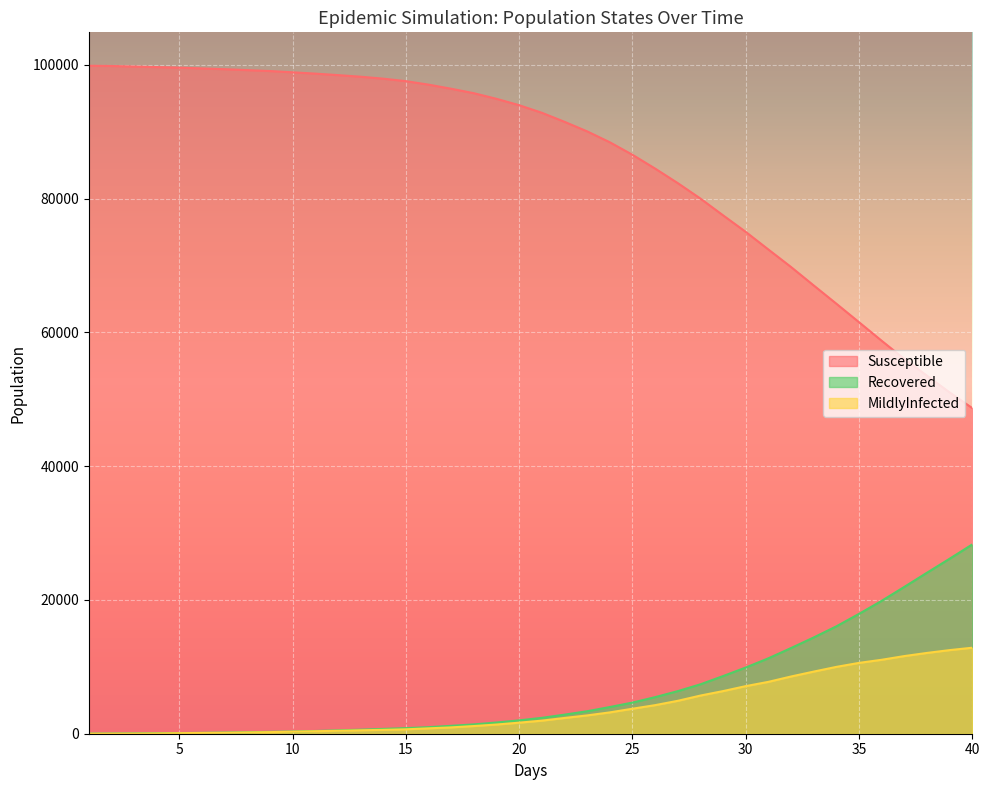

Which series has the largest range (max minus min)?

Susceptible